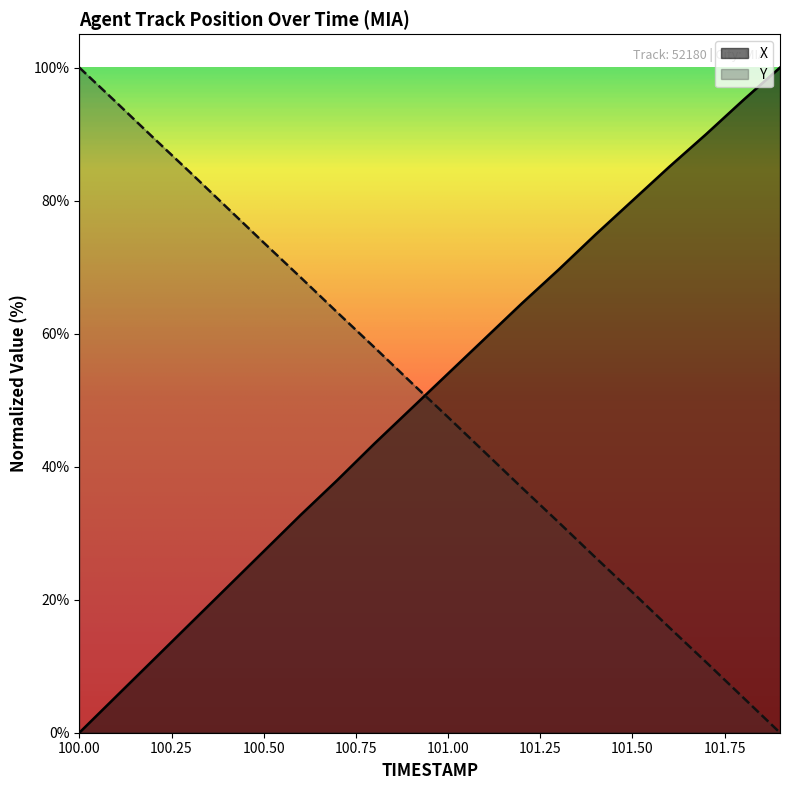

The value of Y at 101.2 is 64.3. True or false?

False